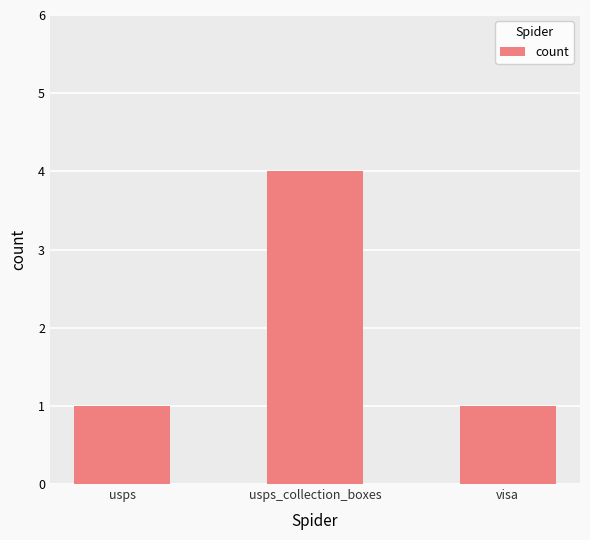

What is the label of the 3rd bar from the right?

usps